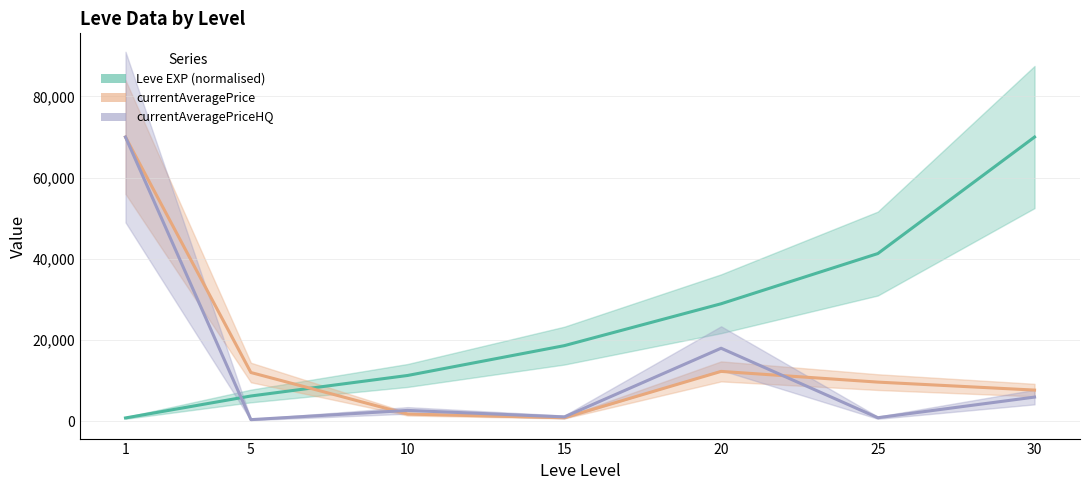

Reading left to right, extract all data points from this chart.

Leve EXP (normalised): 844.5	6246.6	11300.3	18646.1	28954.4	41313.7	70000.0
currentAveragePrice: 69999.0	12028.0	1800.0	897.0	12303.0	9666.0	7702.0
currentAveragePriceHQ: 69999.0	425.0	2699.0	1098.0	18005.0	900.0	5980.0